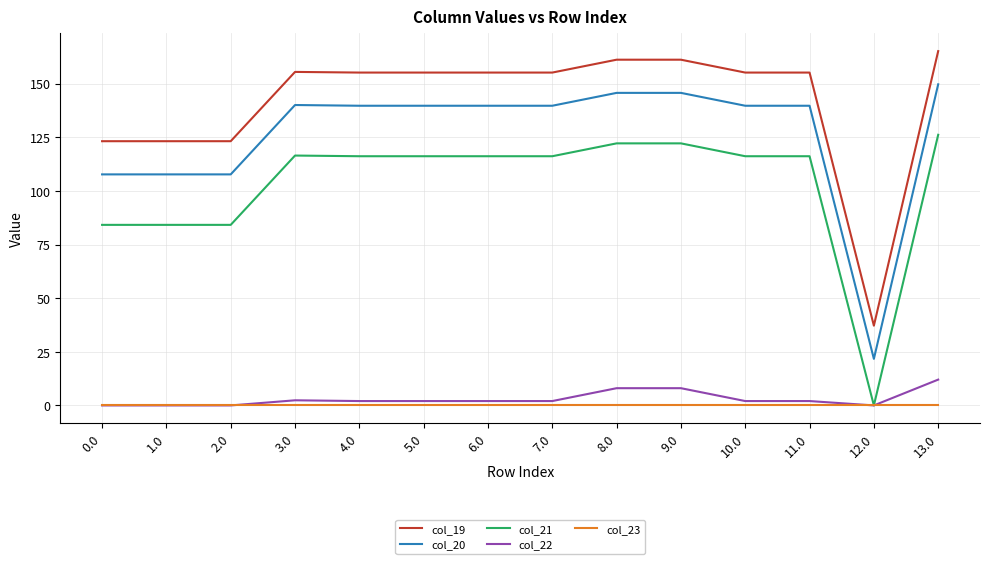

True or false: col_20 and col_21 cross at least once.

False